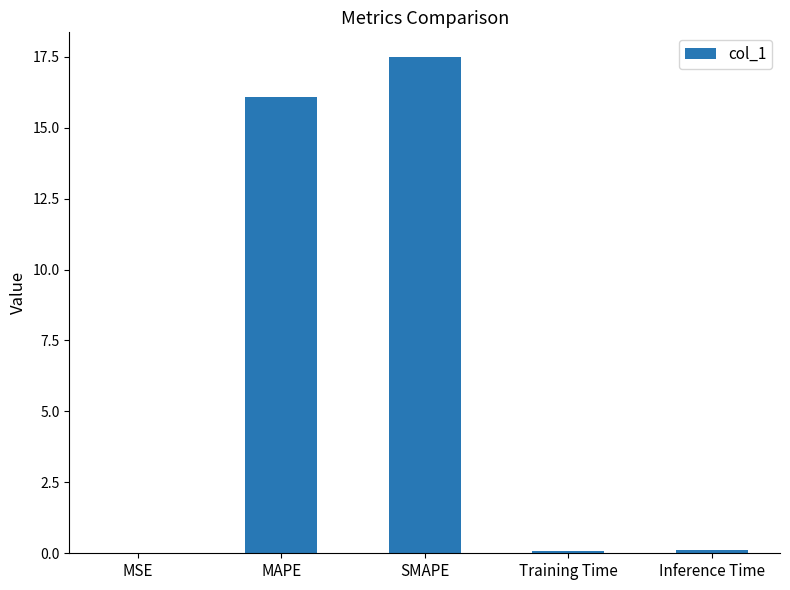

What is the sum of all values?

33.8